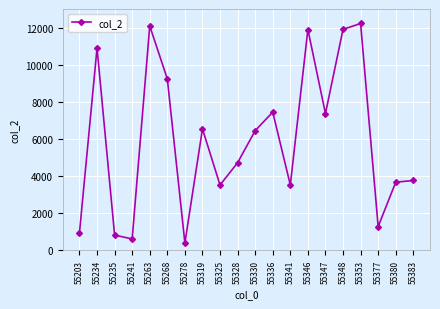

What is the maximum value shown in the chart?

12219